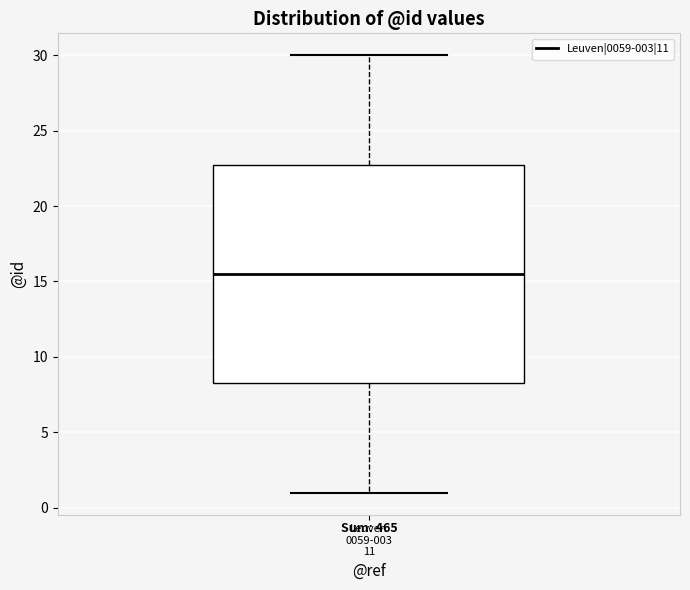

Transcribe this box plot: give where the median line is, the range the box spans, and where the two whiskers end, as read against the y-axis. The values are not printed on the chart, so give them approximately, as read against the axis.

median 15.5, box 8.5 to 23.0, whiskers 1.0 to 30.0